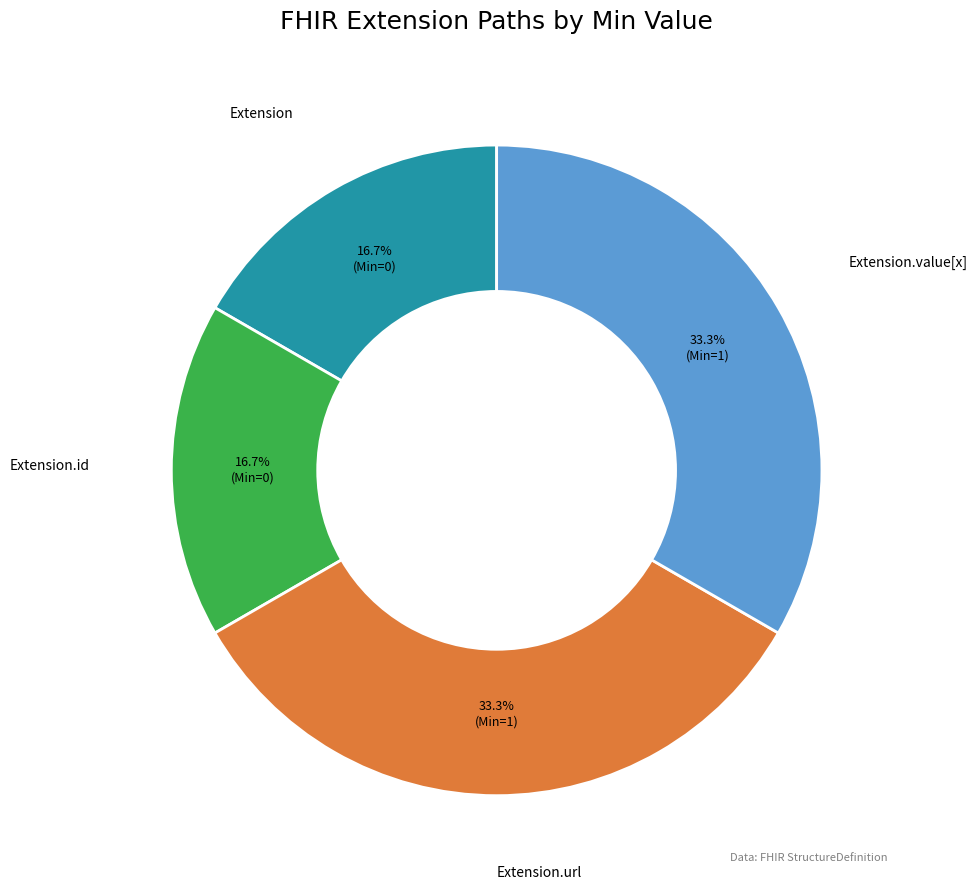

How much of the chart is everything except Extension.url?

66.7%